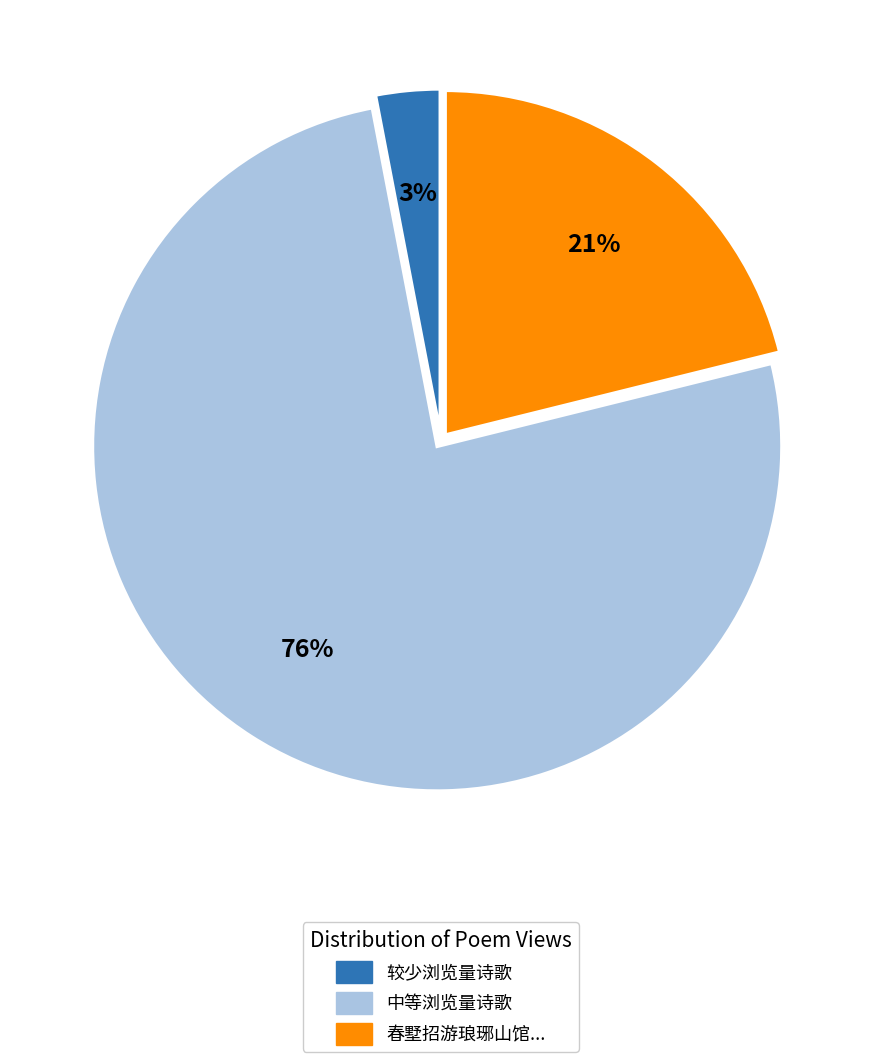

Rank the categories by value from highest to lowest.

中等浏览量诗歌, 较少浏览量诗歌, 春墅招游琅琊山馆...